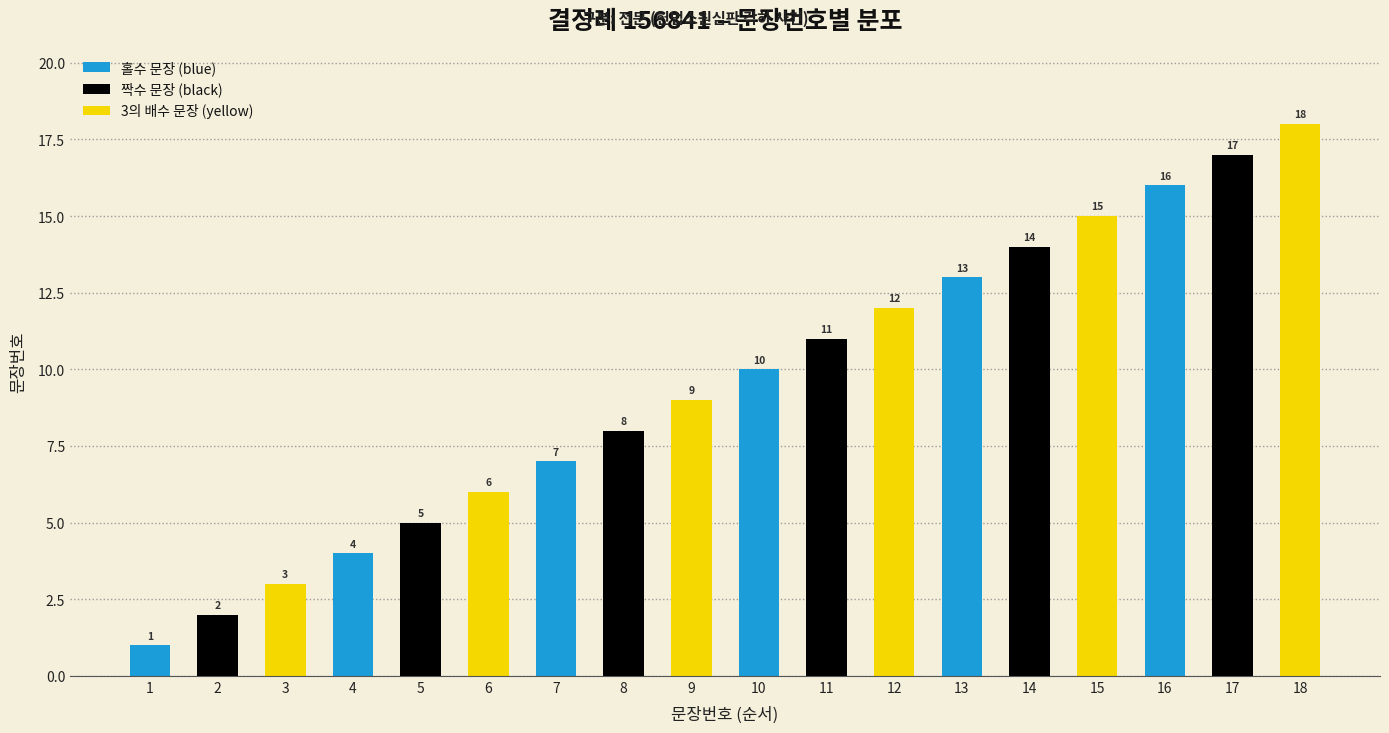

Approximately how many times larger is the value at 5 compared to 17?

0.3